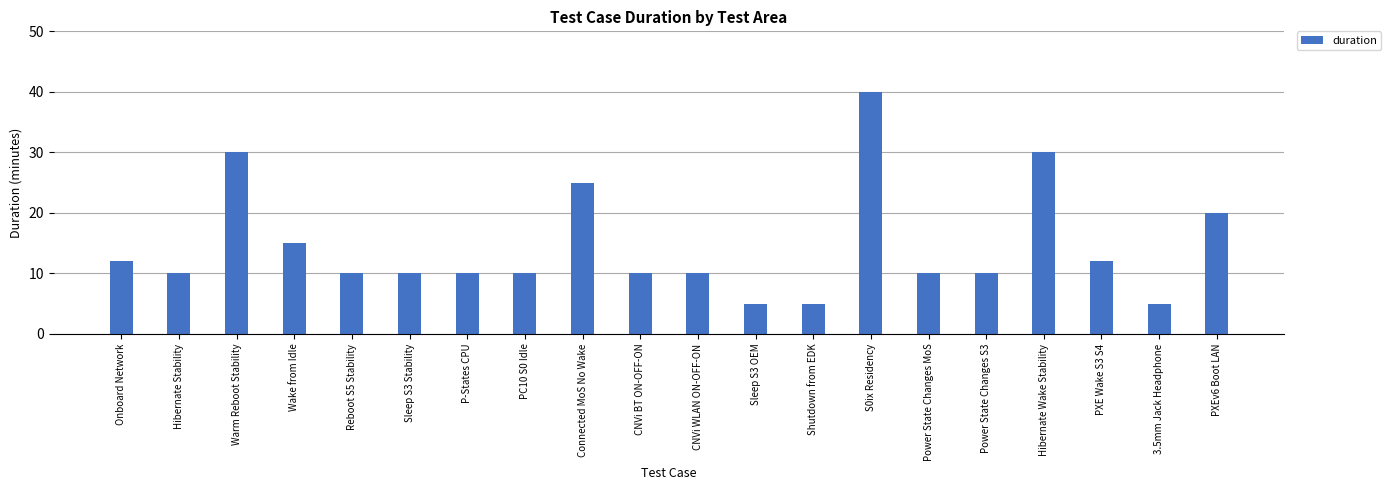

What is the difference between the maximum and minimum values?

35